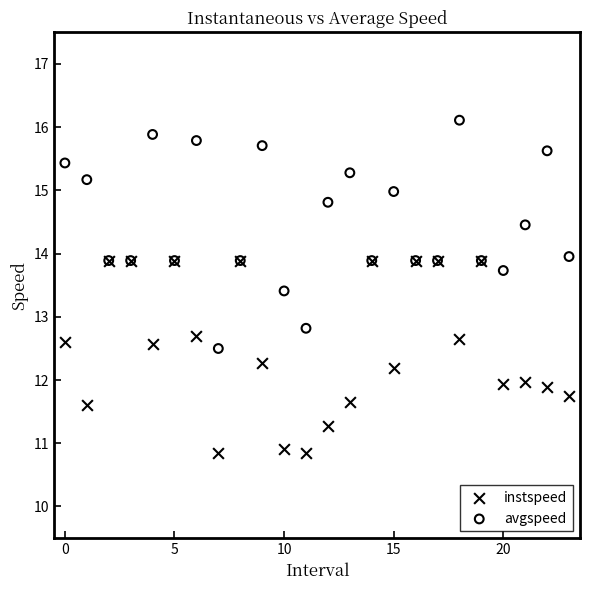

Which series has the largest Y range (max minus min)?

avgspeed